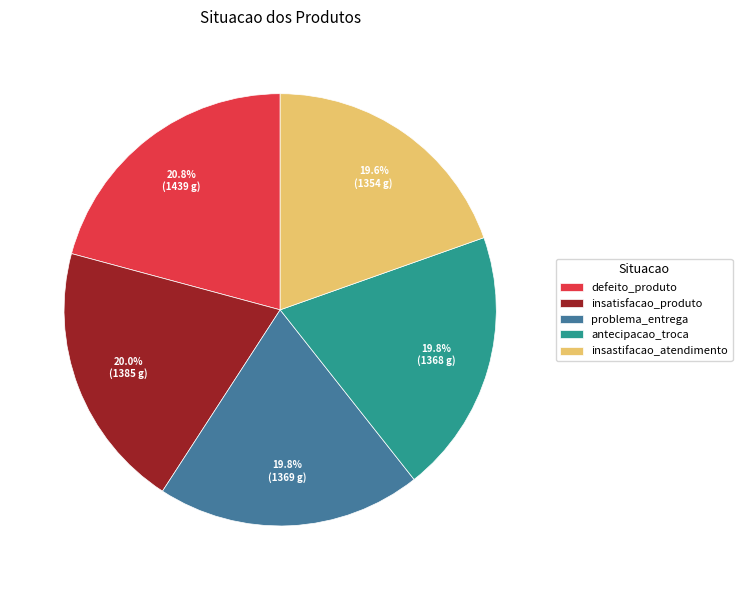

To the nearest percent, what is the difference between the largest and smallest slice percentages?

1%